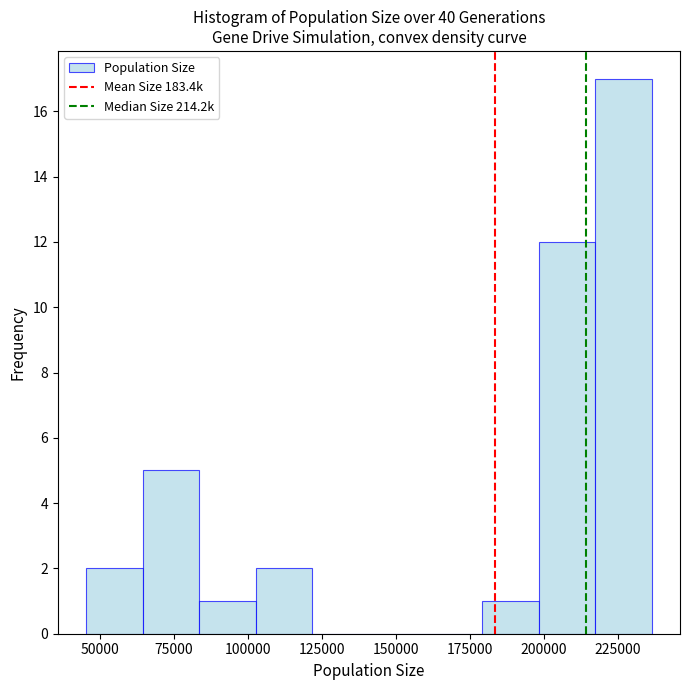

Read against the x-axis, roughly where is the centre of the tallest bar?

225000